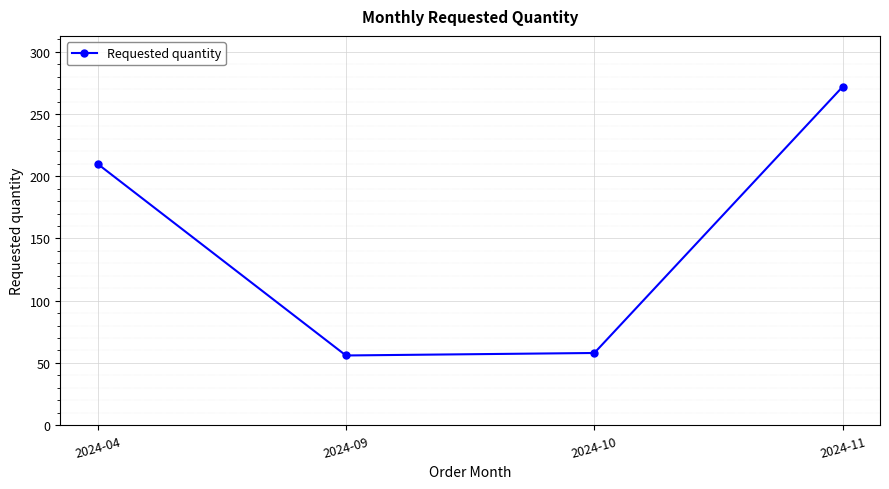

What is the maximum value shown in the chart?

272